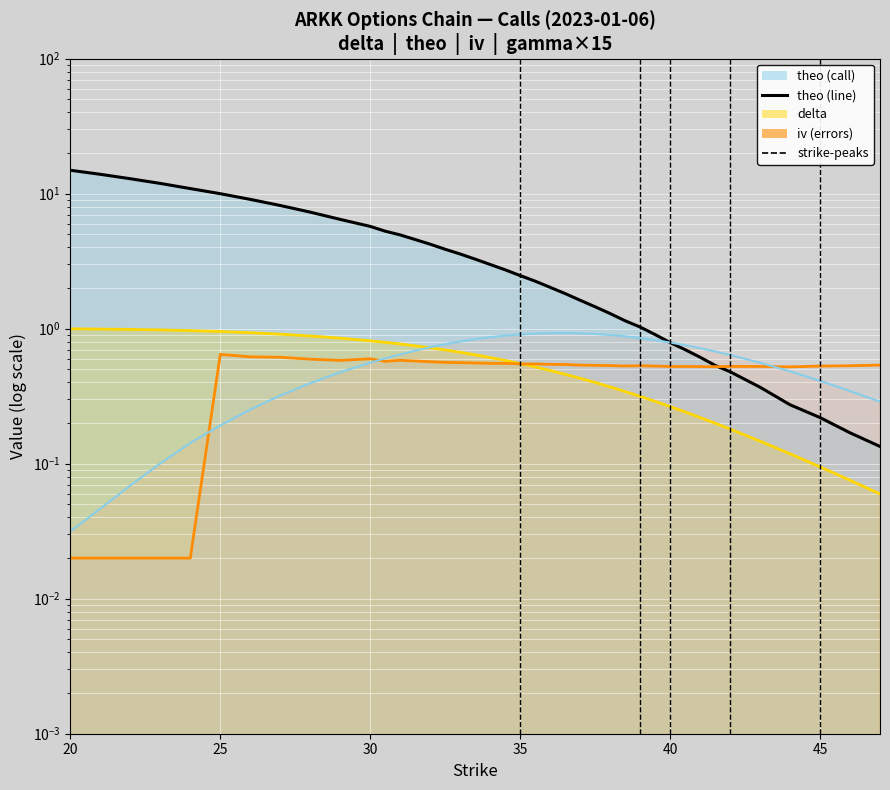

At which label is iv closest to 0?

20